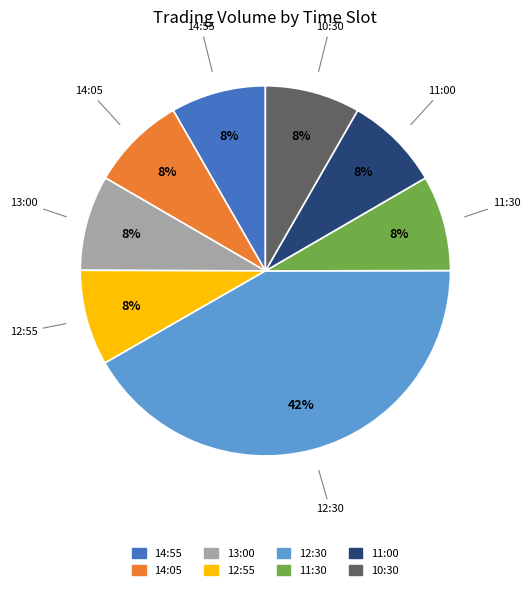

What is the largest slice in the pie chart?

12:30